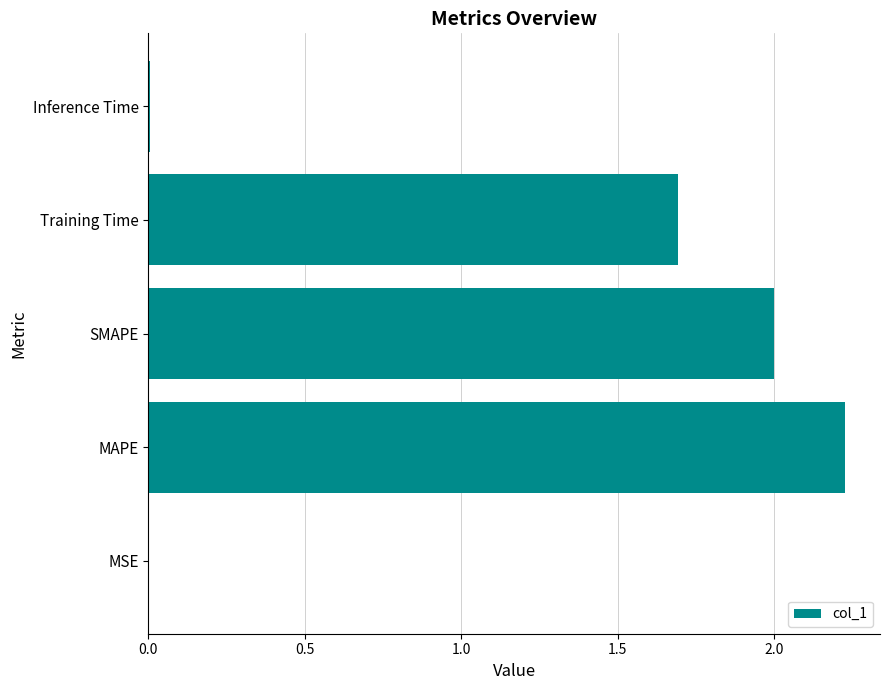

Is it true that the value at Inference Time is 0.0?

True